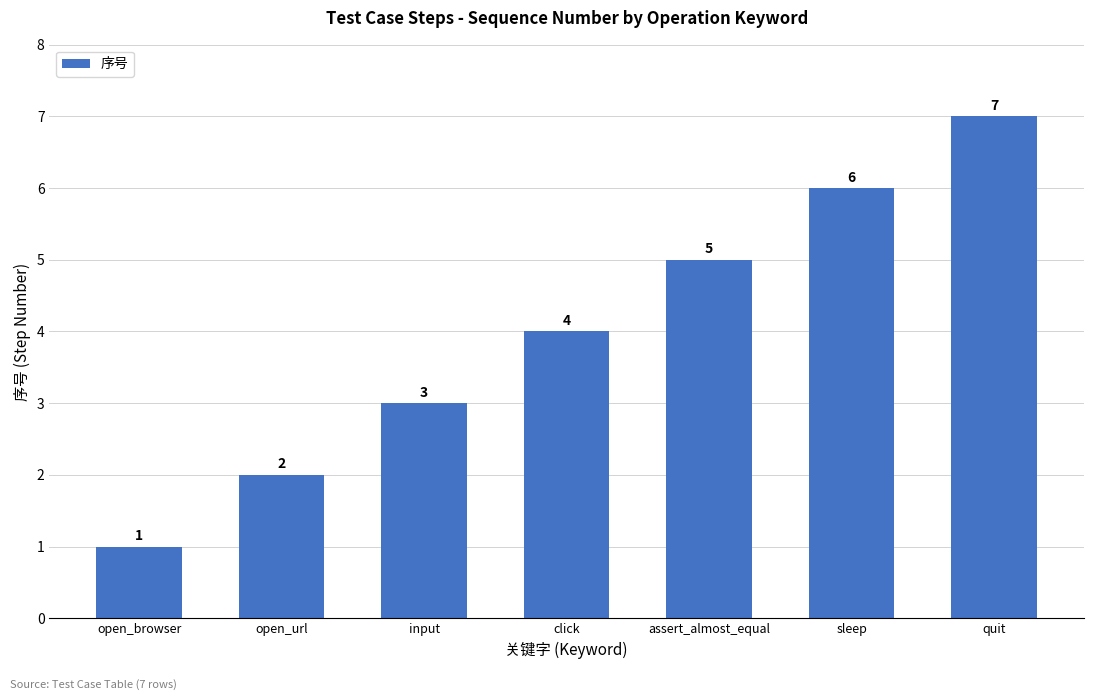

How many distinct data groups are displayed?

1